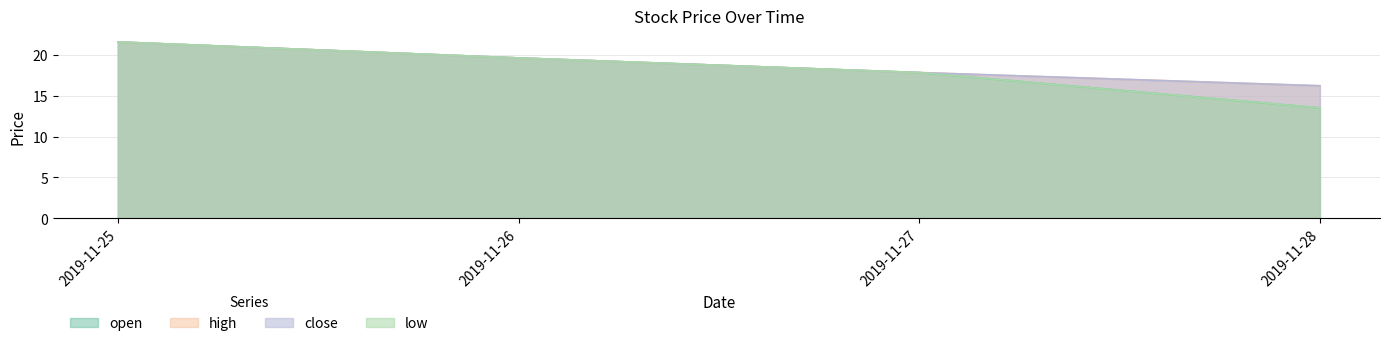

What is the smallest value displayed?

13.5